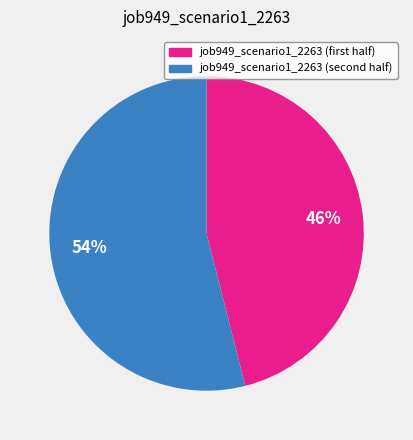

Is there a majority slice in this chart?

Yes